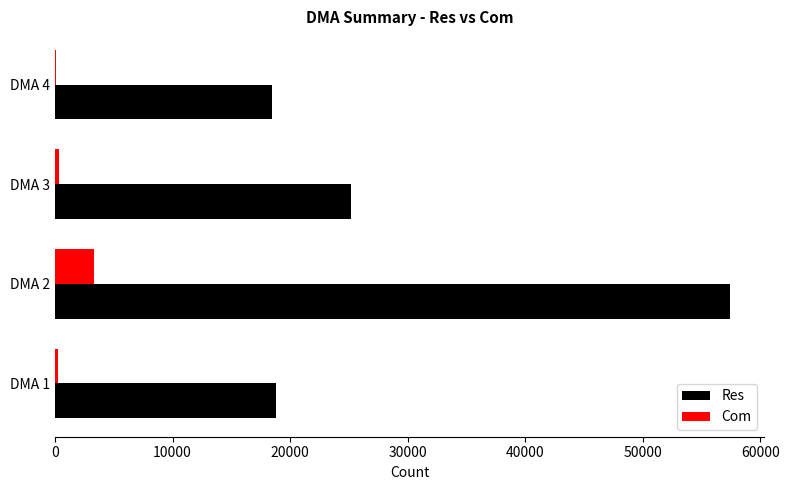

The value of Res at DMA 3 is 37618. True or false?

False